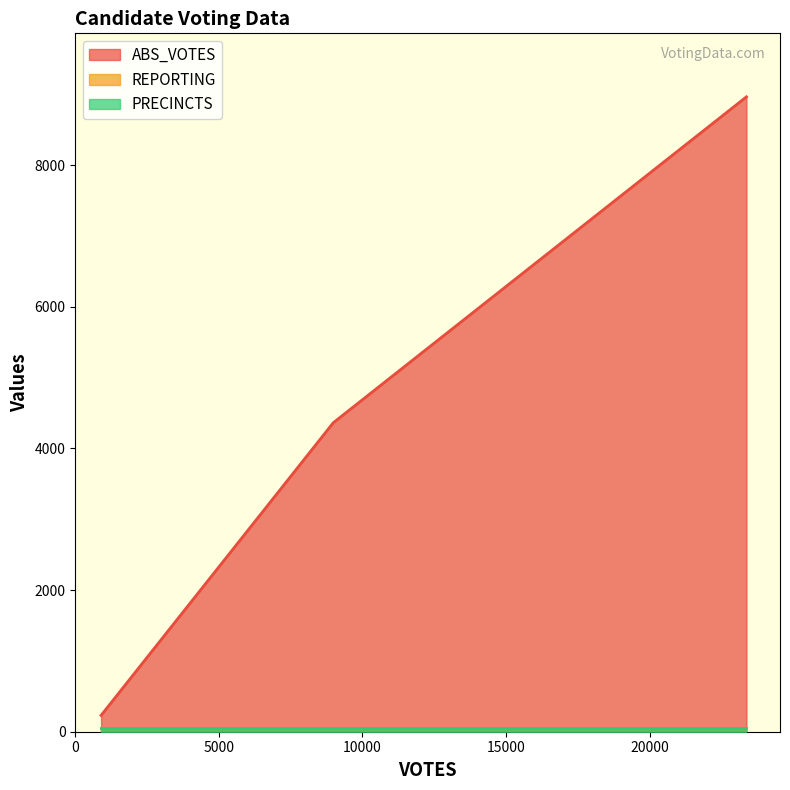

Count the ABS_VOTES values in the range 231 to 8966.

3